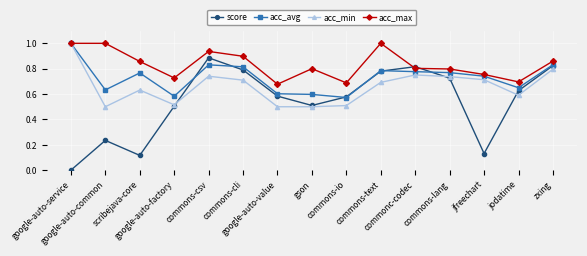

True or false: acc_max has more than 2 points higher than both neighbors.

True